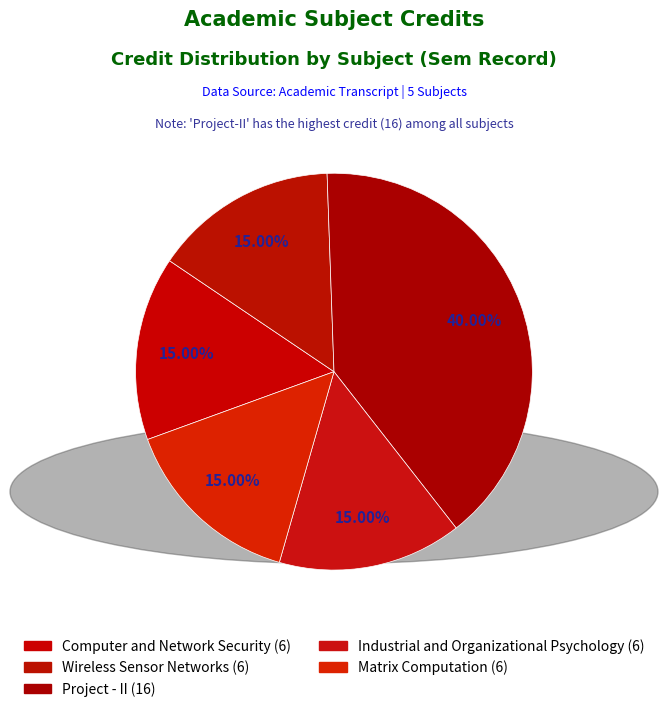

To the nearest percent, what is the average slice percentage?

20%